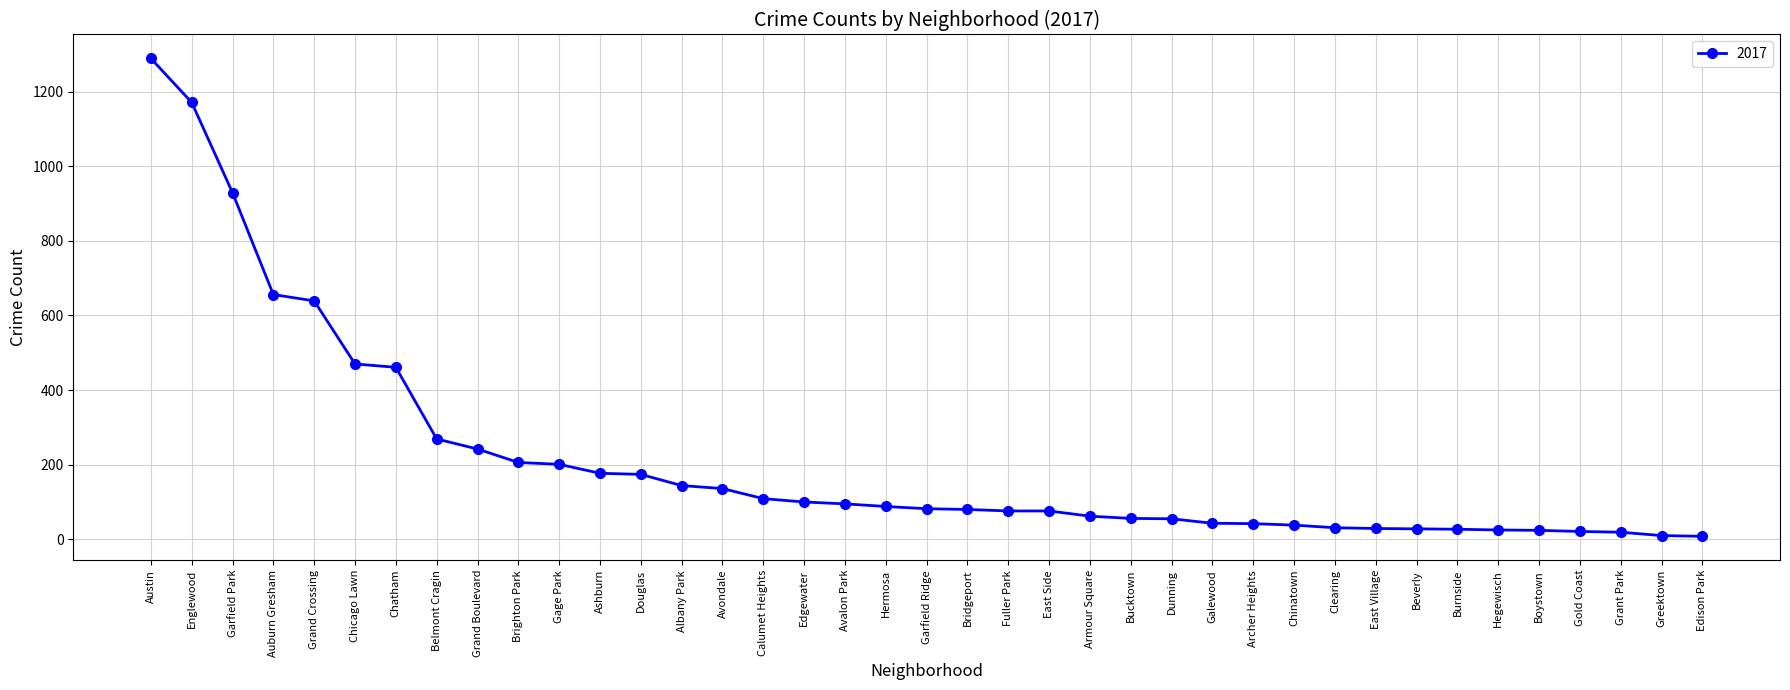

What is the average value?

215